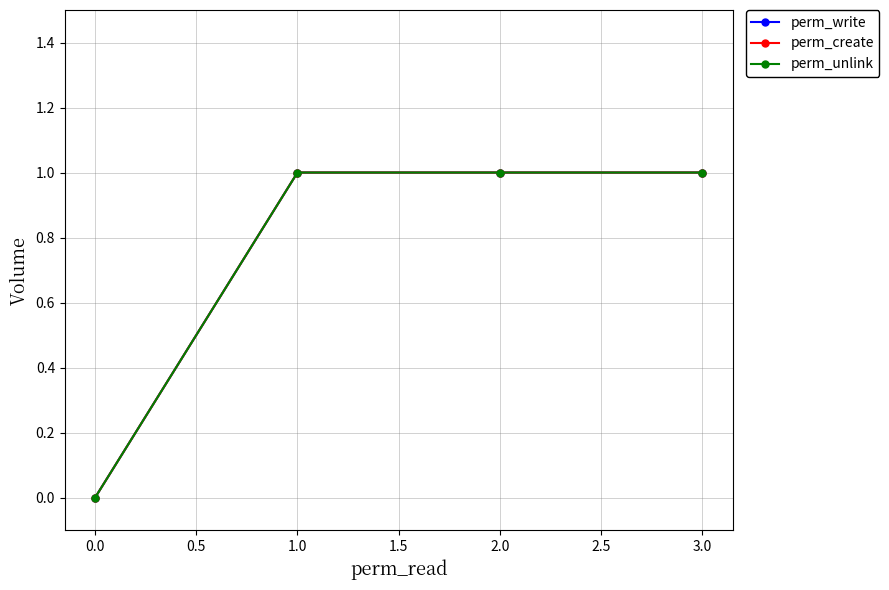

Count the perm_create values in the range 1 to 2.

3